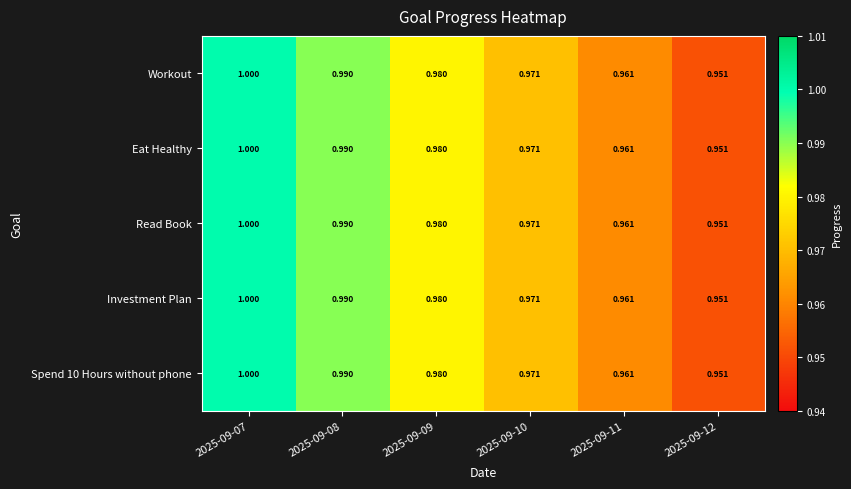

How many series are shown in this chart?

5